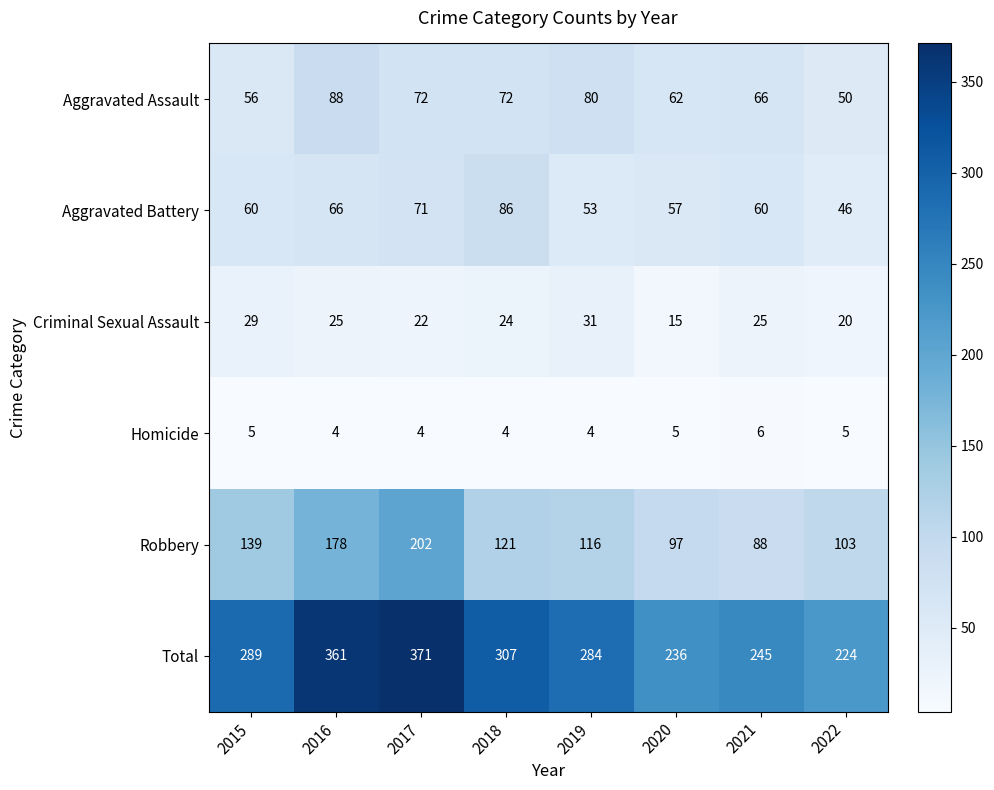

What is the spread (max minus min) of values at 2022?

219